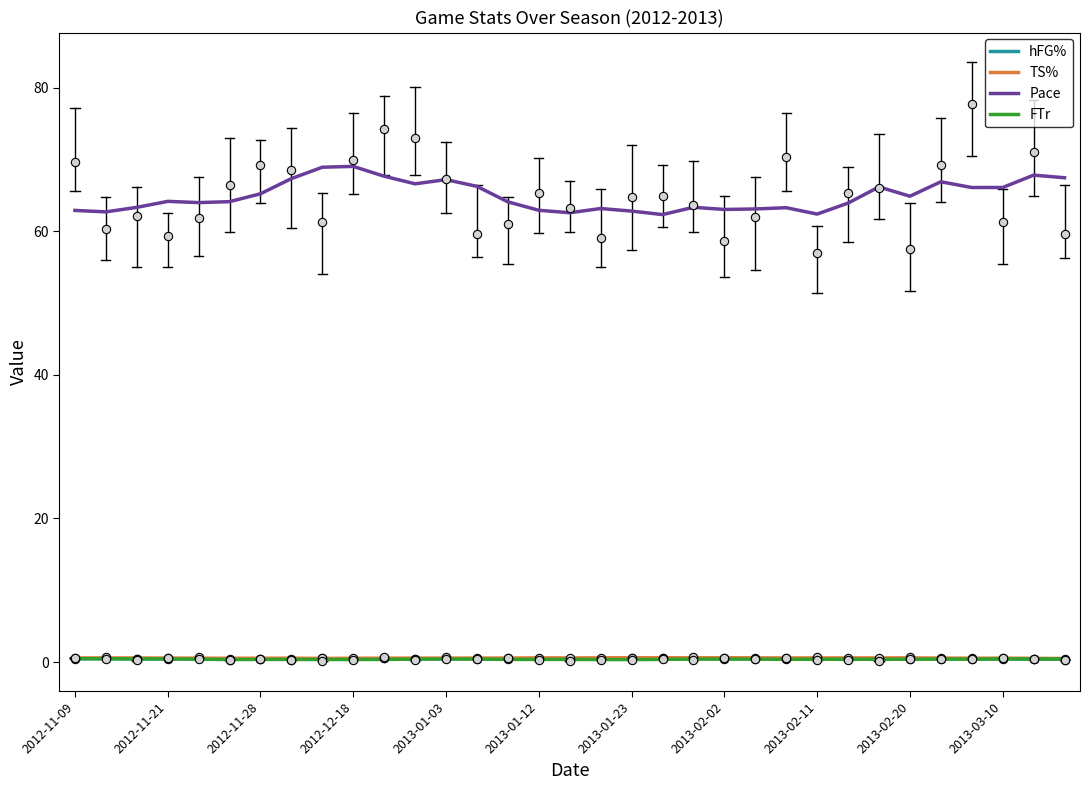

Which series has the largest total across all categories?

Pace